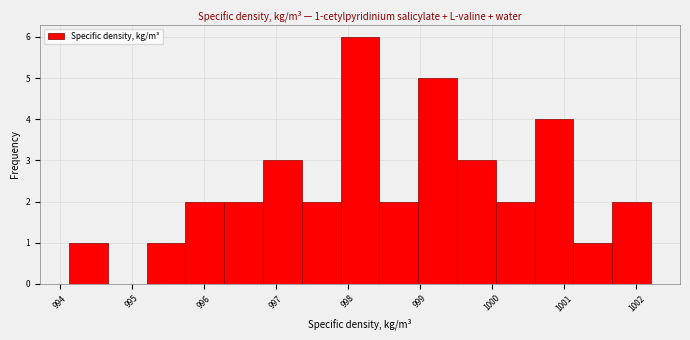

Which range on the x-axis has the tallest bar?

997.9 to 998.4